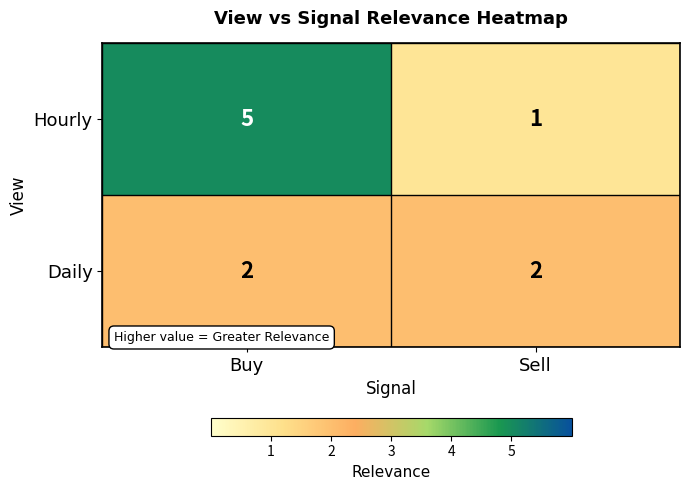

Rank the series at Sell from lowest to highest value.

Hourly, Daily